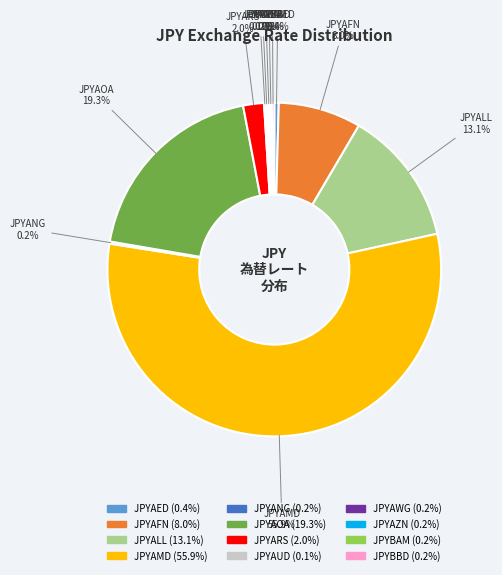

To the nearest percent, what is the difference between the largest and smallest slice percentages?

56%